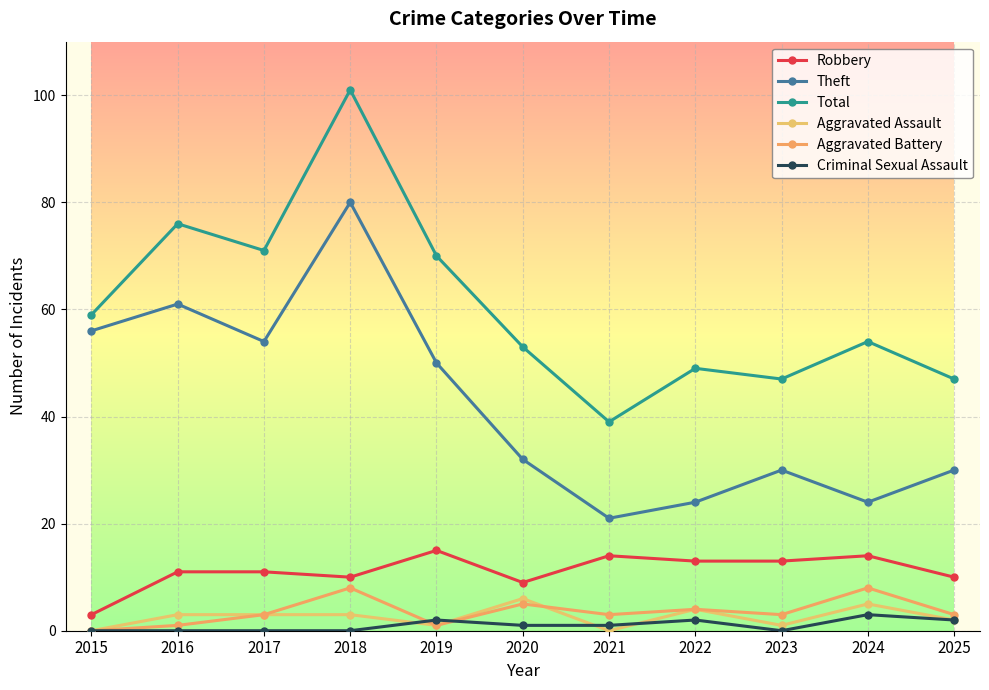

How many distinct data groups are displayed?

6